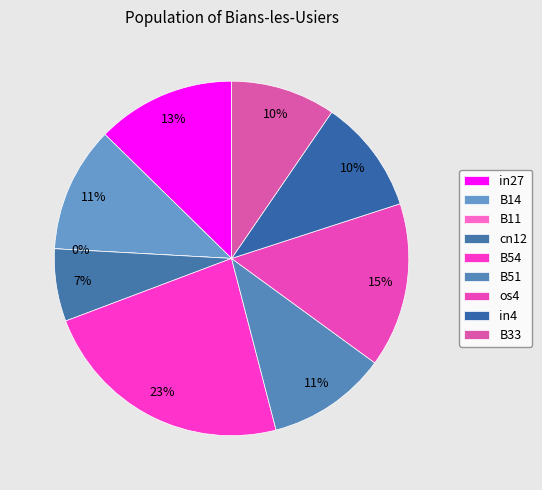

How many segments does this pie chart have?

9